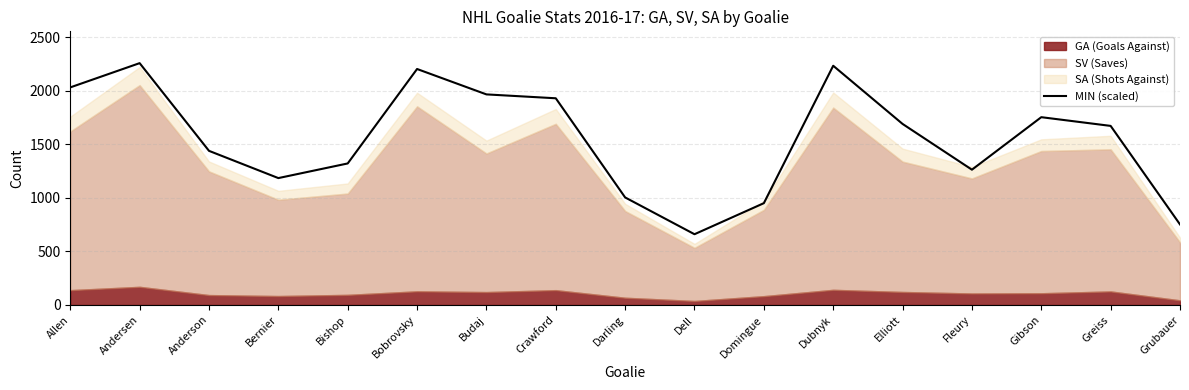

What is the maximum value shown in the chart?

2257.2